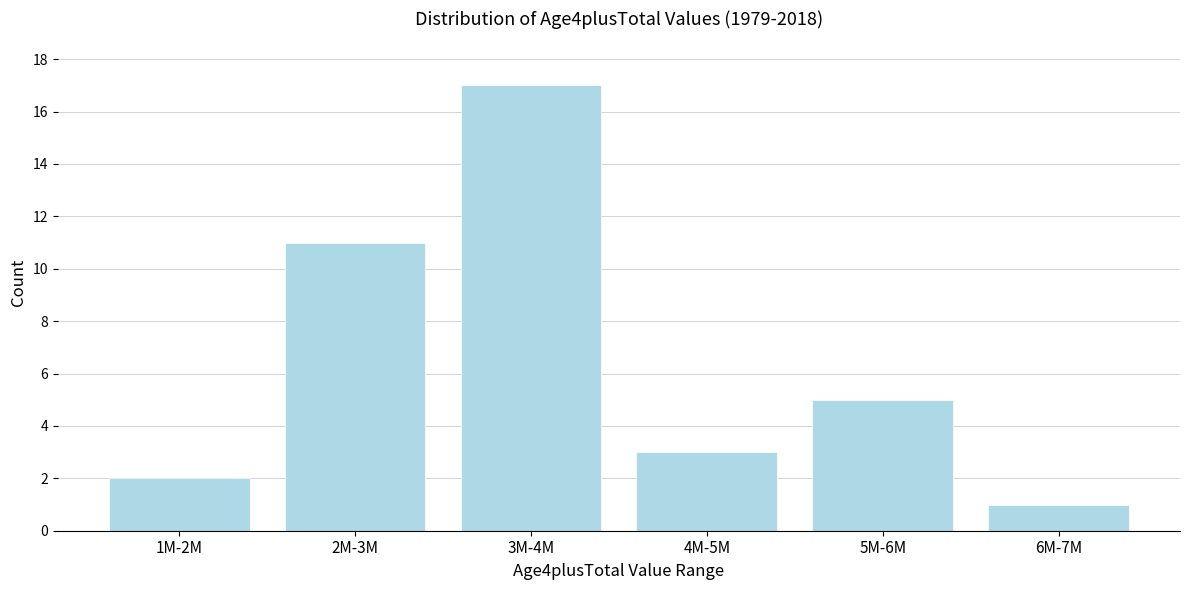

Reading left to right, list all the values displayed in this chart.

2	11	17	3	5	1